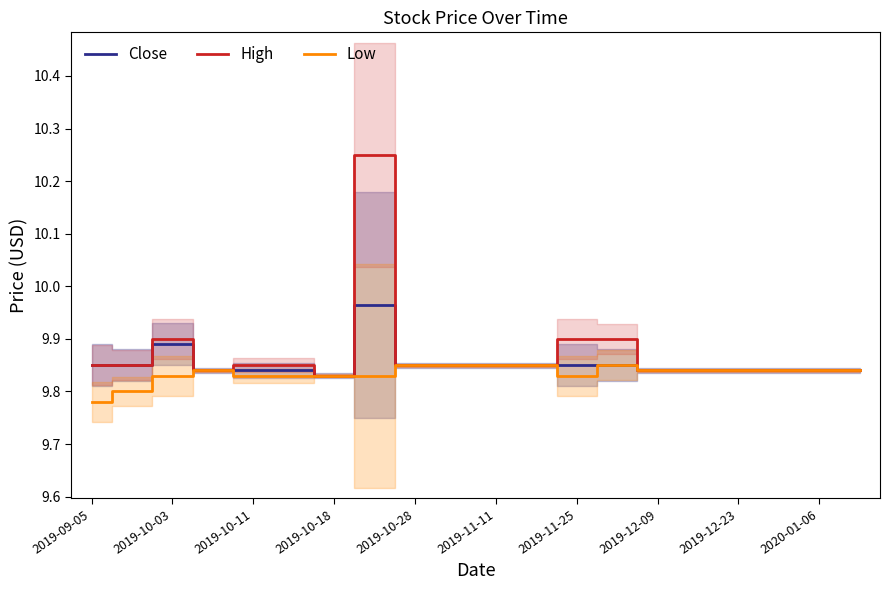

What is the value of the Close point at the 1st from the left?

9.8